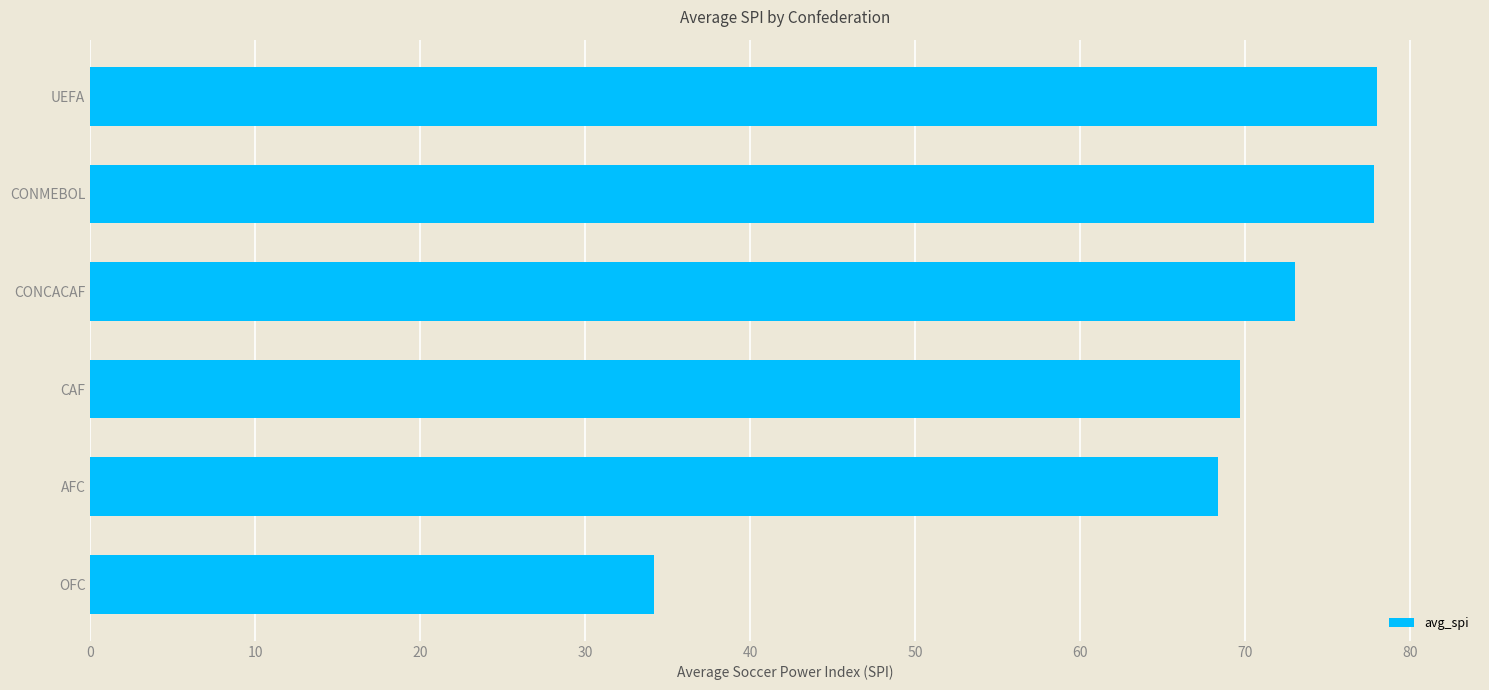

What is the label of the 2nd bar from the top?

CONMEBOL